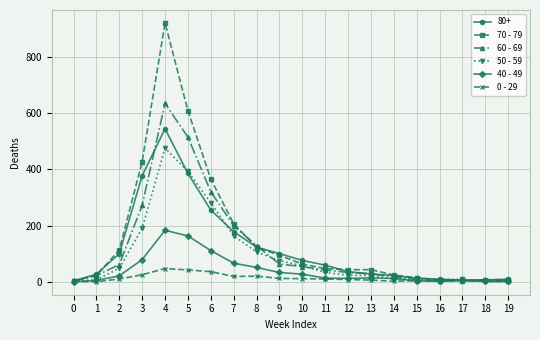

Which series has the widest spread of values?

70 - 79